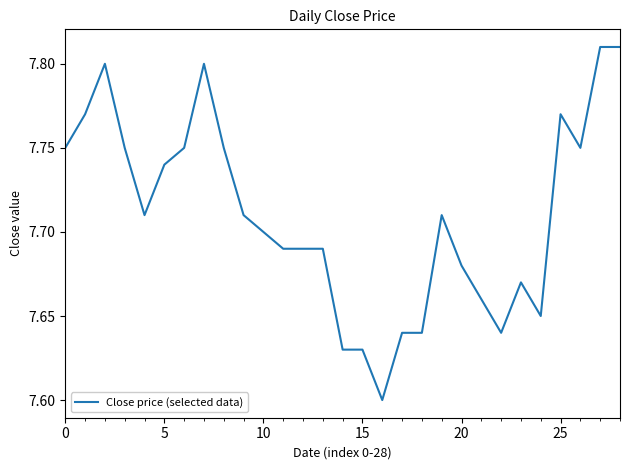

Reading left to right, what are all the values shown in this chart?

7.8	7.8	7.8	7.8	7.7	7.7	7.8	7.8	7.8	7.7	7.7	7.7	7.7	7.7	7.6	7.6	7.6	7.6	7.6	7.7	7.7	7.7	7.6	7.7	7.7	7.8	7.8	7.8	7.8